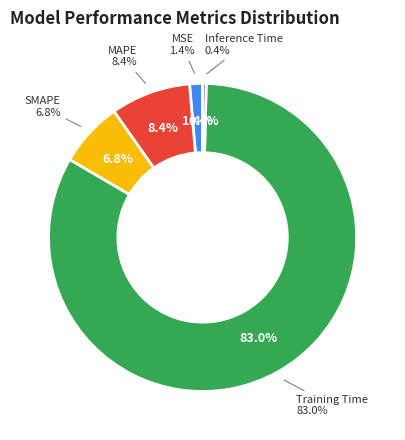

Combined, do Training Time and MAPE account for over 50%?

Yes